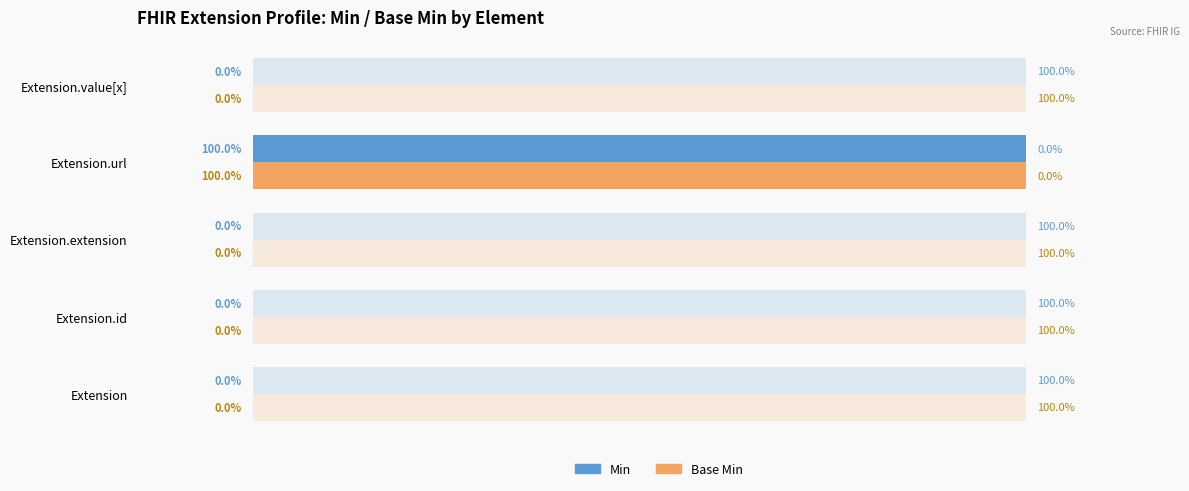

How many bars are there in total?

10